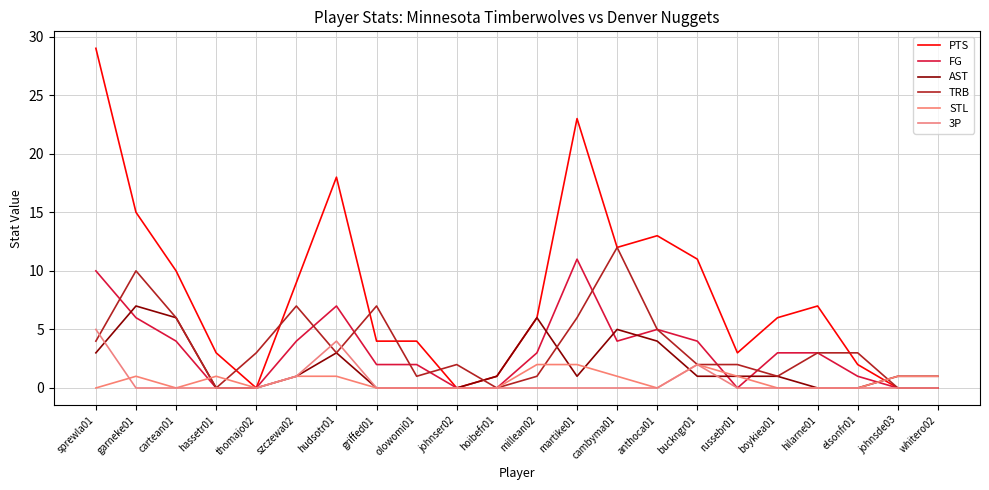

What position from the right is buckngr01?

7